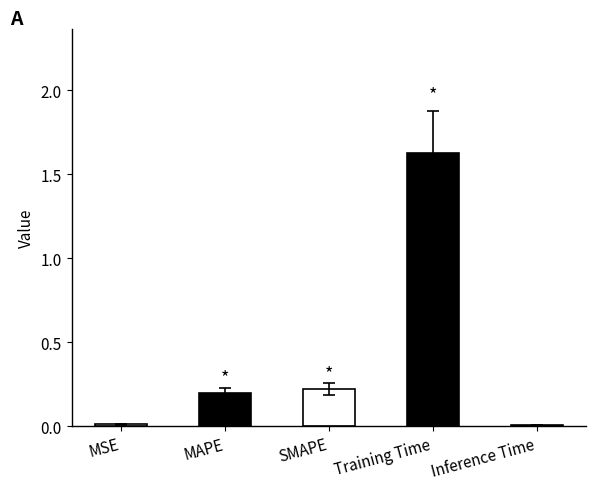

List the labels in order of value, smallest first.

Inference Time, MSE, MAPE, SMAPE, Training Time